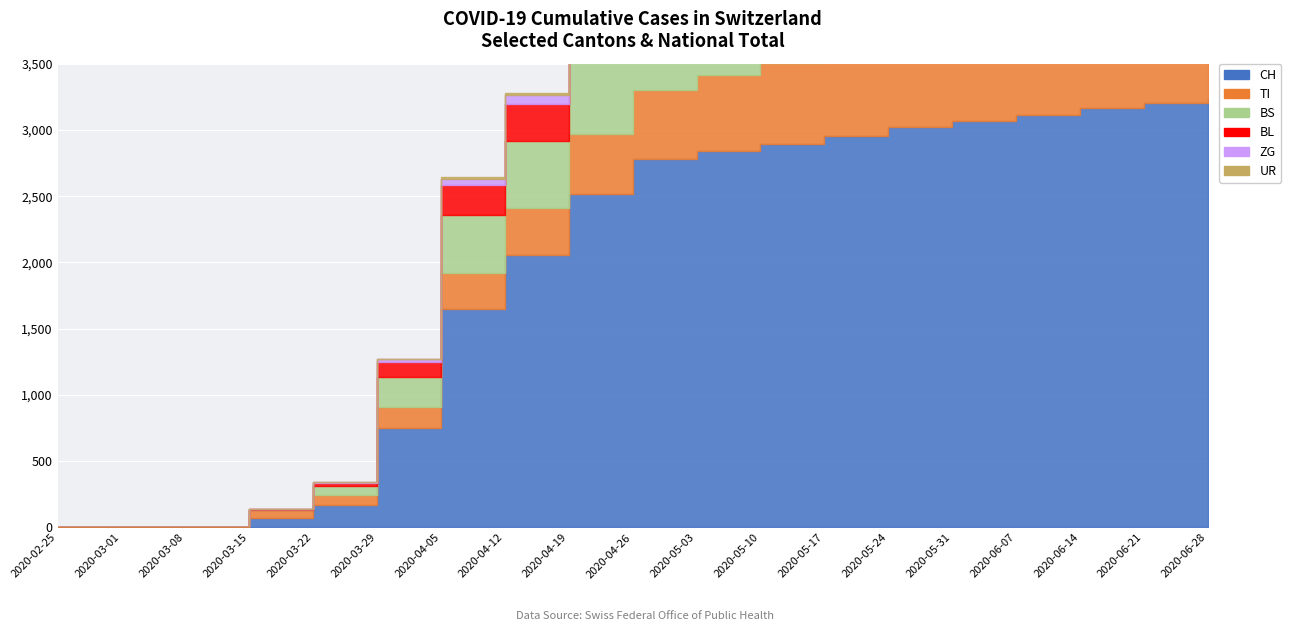

What is the label of the 4th point from the left?

2020-03-15